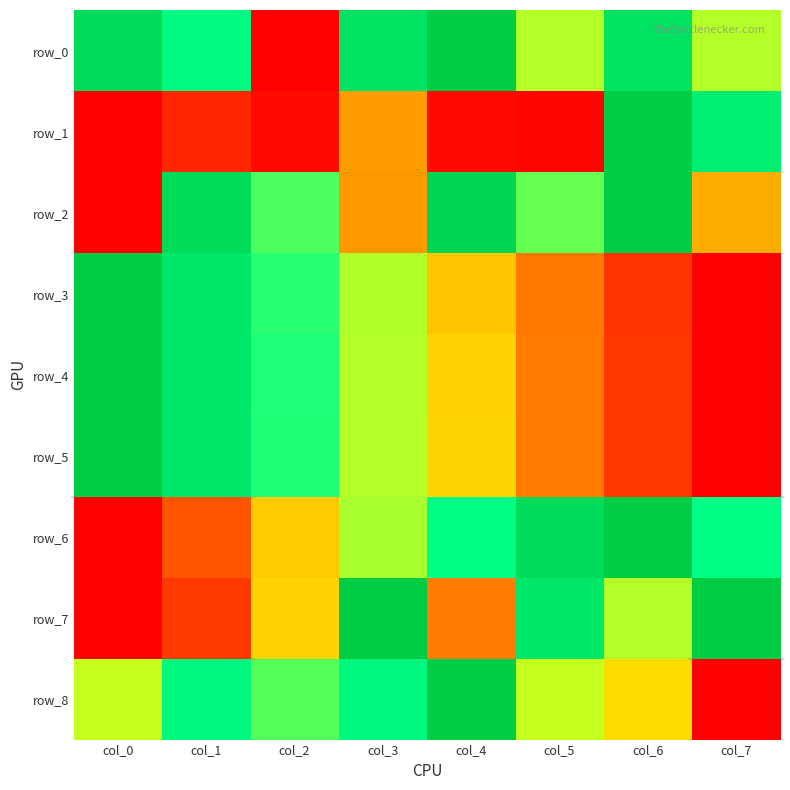

Where is row_2 nearest to the value 0?

col_0